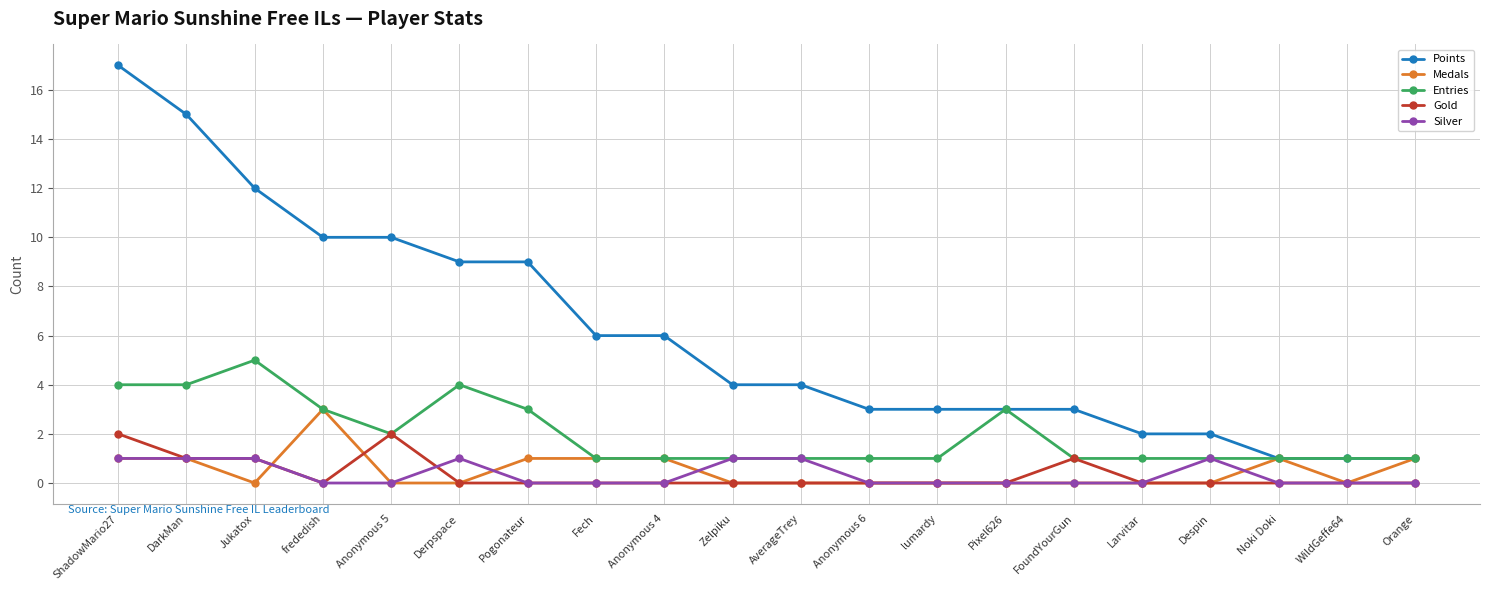

List the series in order of their peak value, lowest first.

Silver, Gold, Medals, Entries, Points